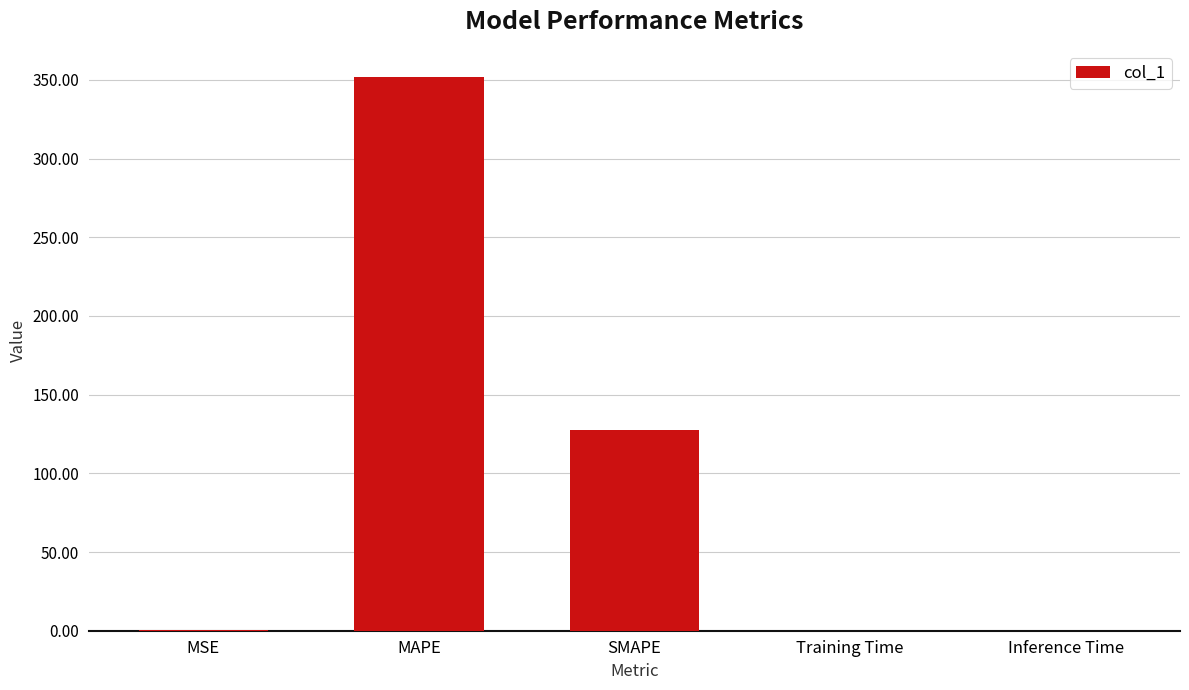

The chart shows a value of 56.2 at SMAPE. True or false?

False